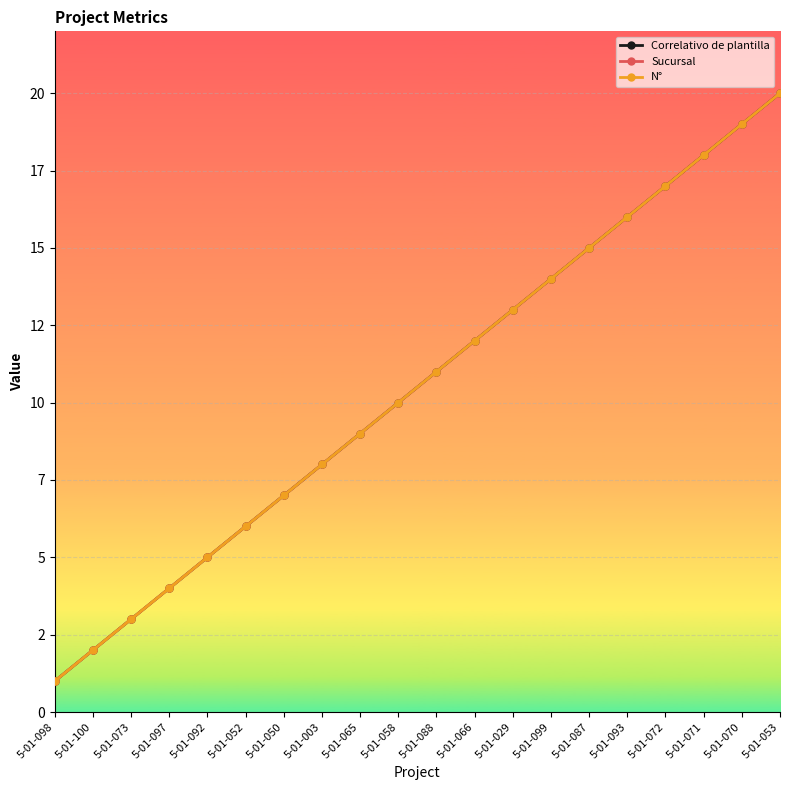

Is this an area chart (filled region under the line)?

No